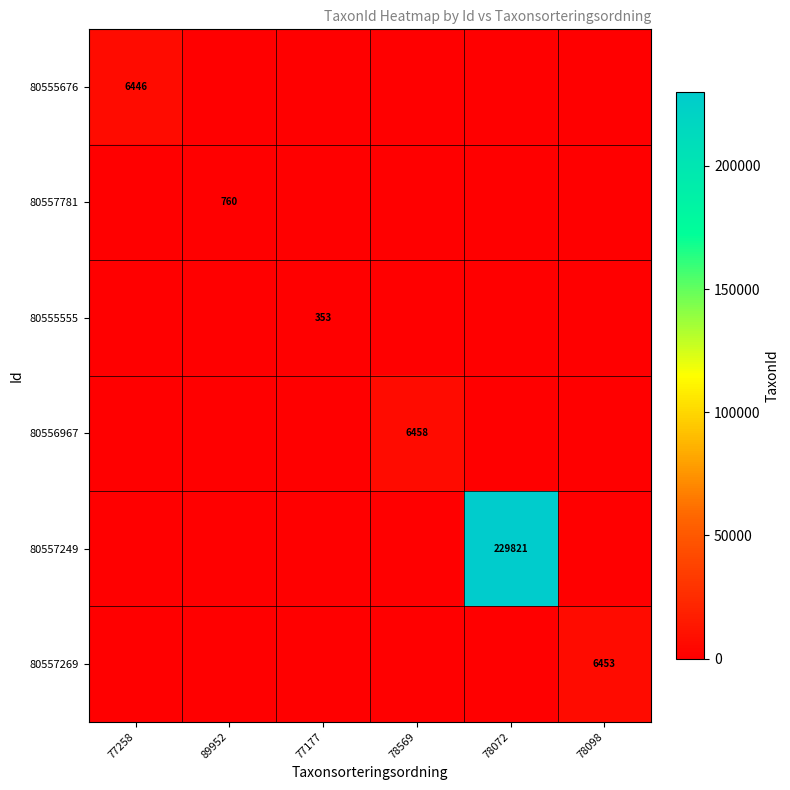

The value of 80557249 at 78072 is 229821. True or false?

True